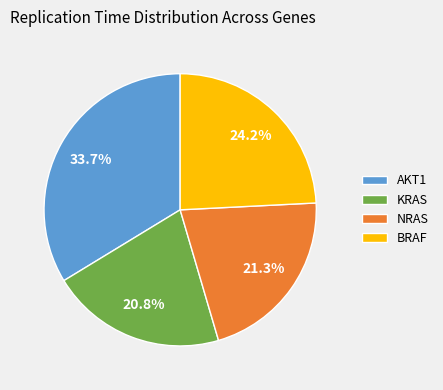

Which category has the biggest portion of the pie?

AKT1